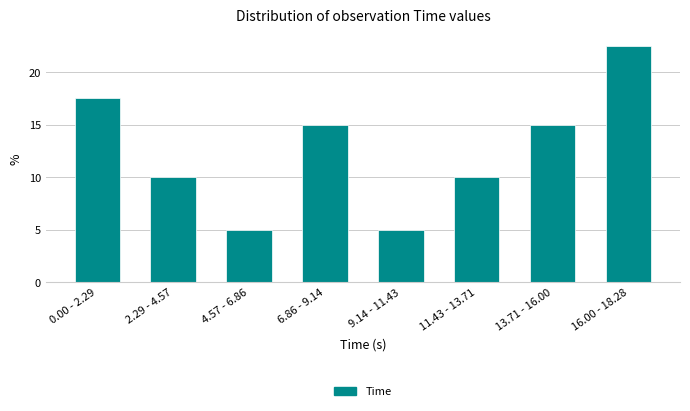

Reading right to left, list all the values displayed in this chart.

16.00 - 18.28=22.5	13.71 - 16.00=15.0	11.43 - 13.71=10.0	9.14 - 11.43=5.0	6.86 - 9.14=15.0	4.57 - 6.86=5.0	2.29 - 4.57=10.0	0.00 - 2.29=17.5